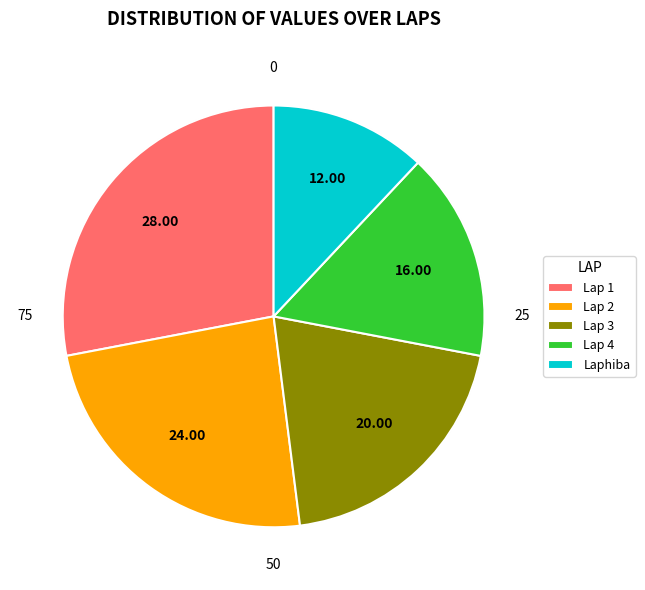

To the nearest percent, what percentage of the pie is Lap 4?

16%